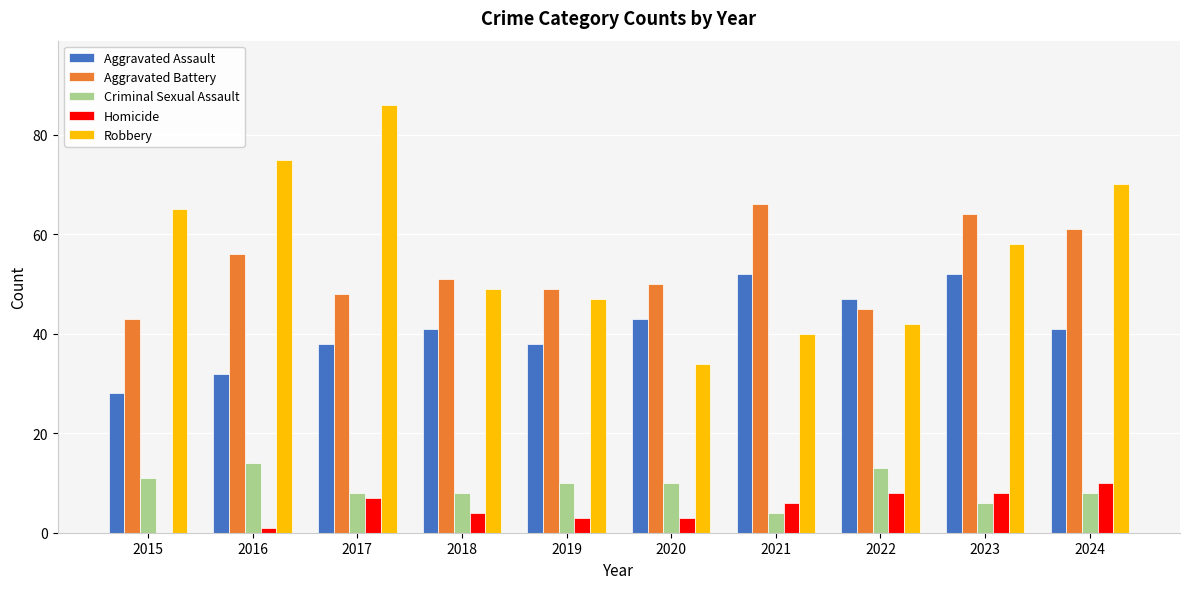

The value of Homicide at 2018 is 4. True or false?

True